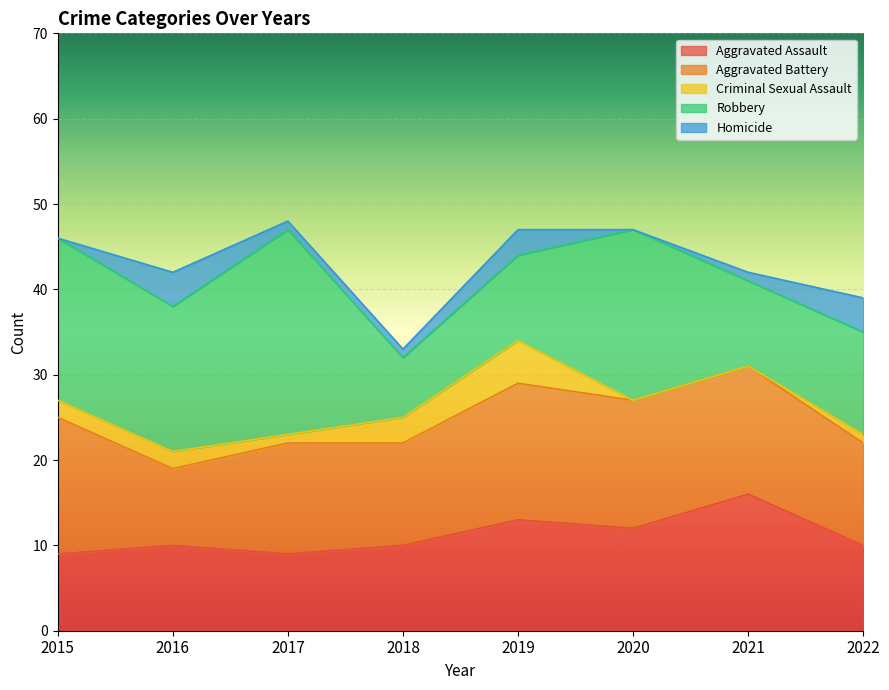

Which category has the highest value across all series?

2017